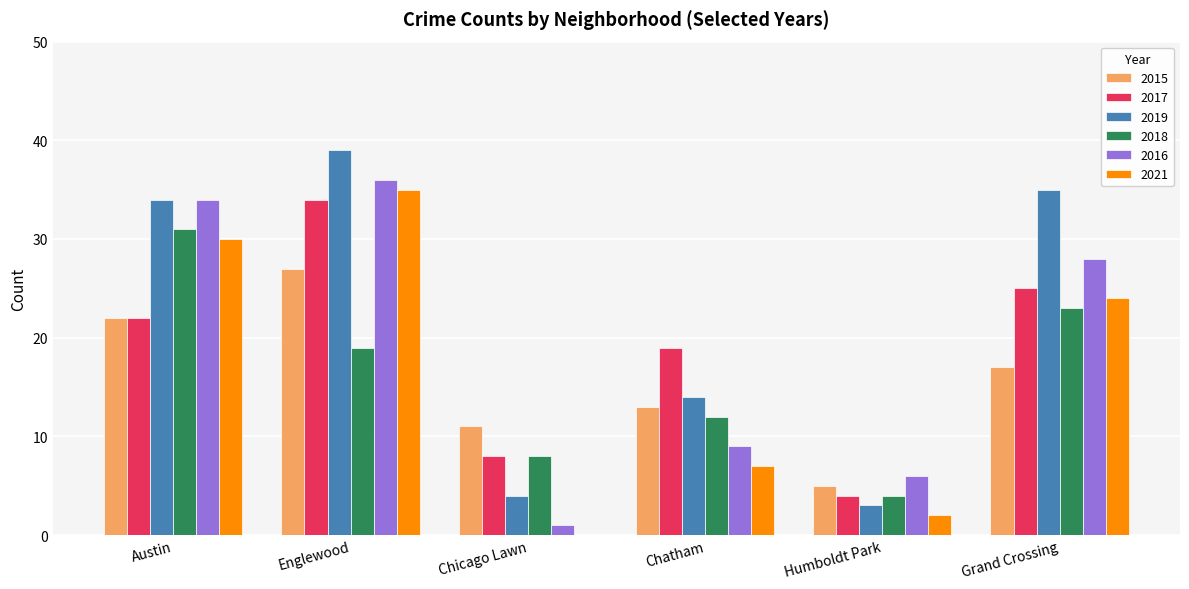

At which label is 2017 closest to 19?

Chatham